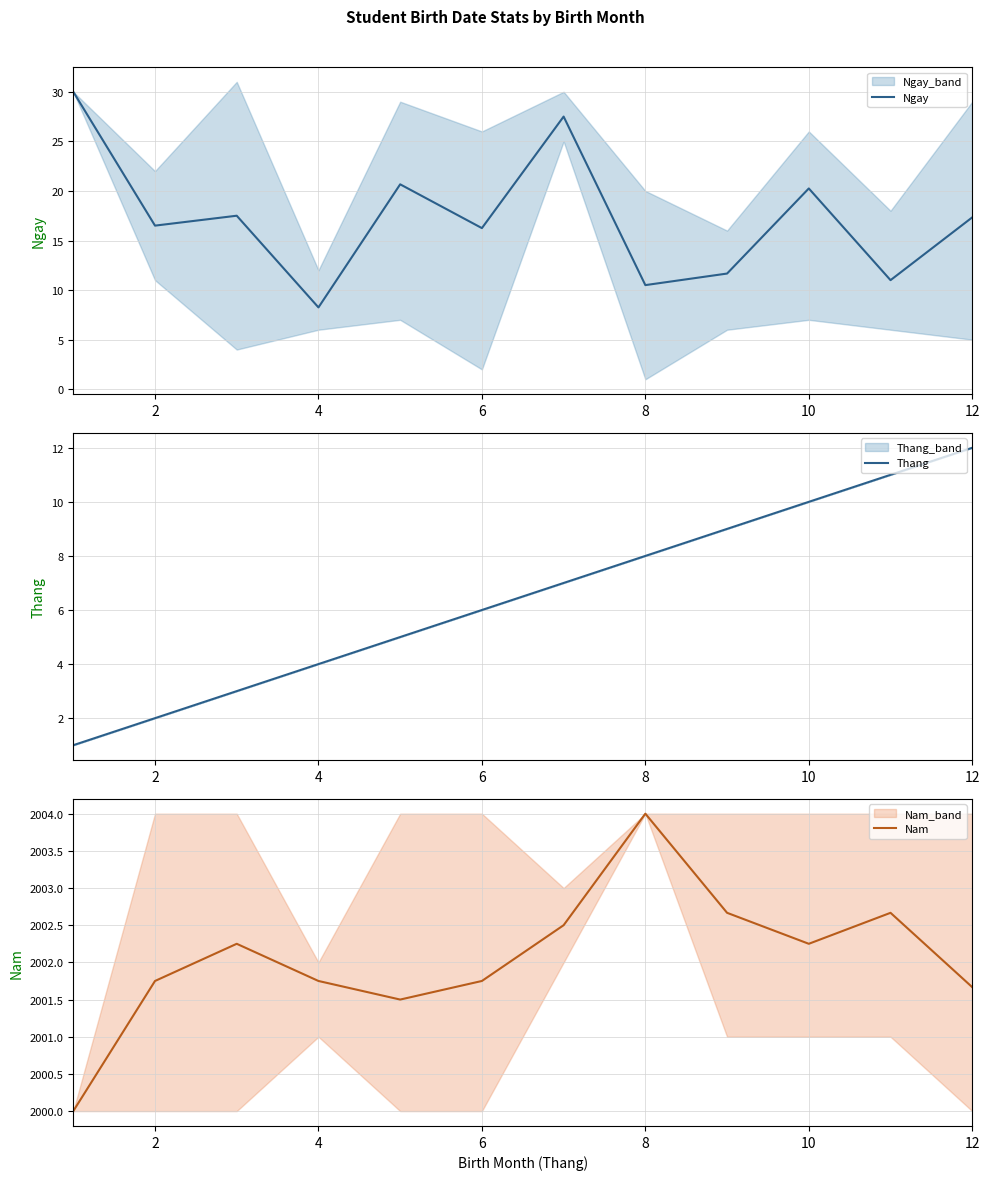

Is this an area chart (filled region under the line)?

No